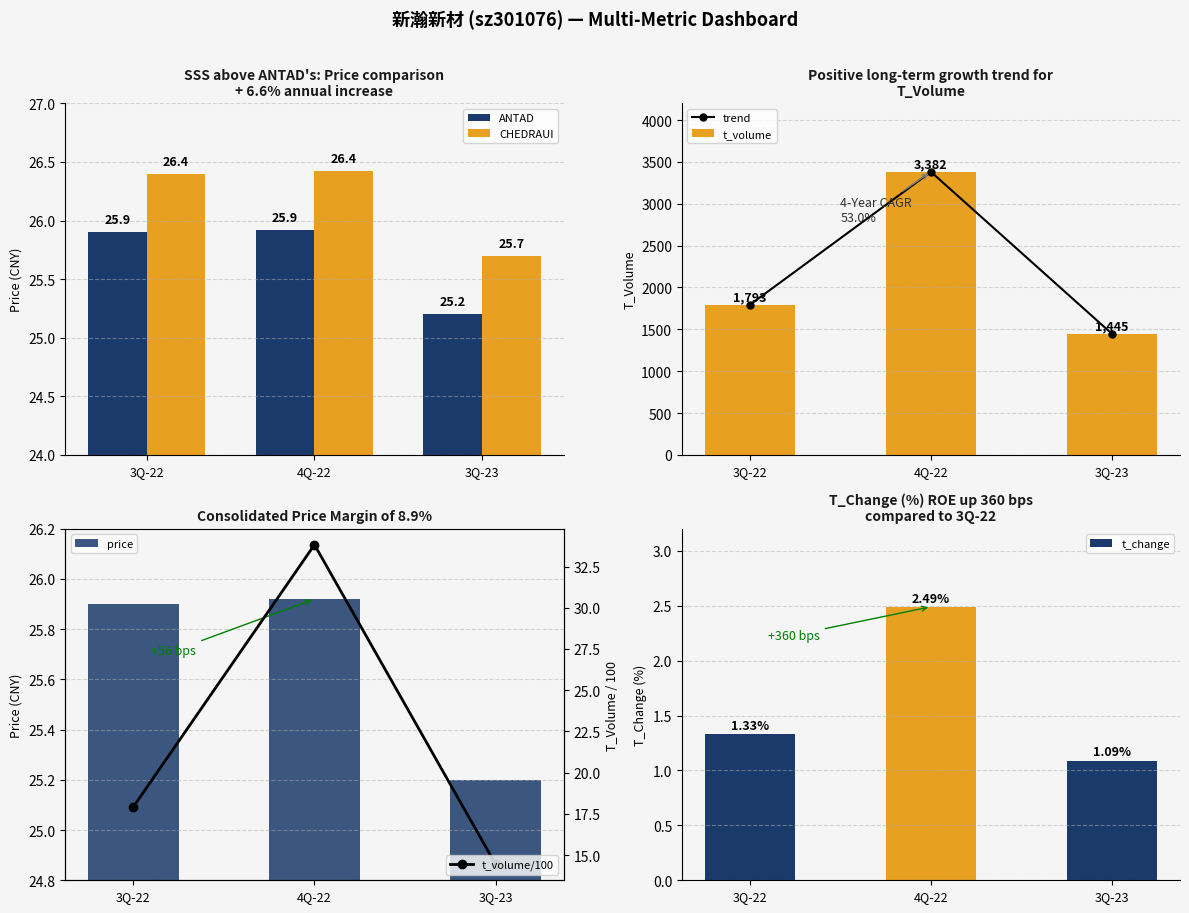

Where is t_change nearest to the value 1?

3Q-23